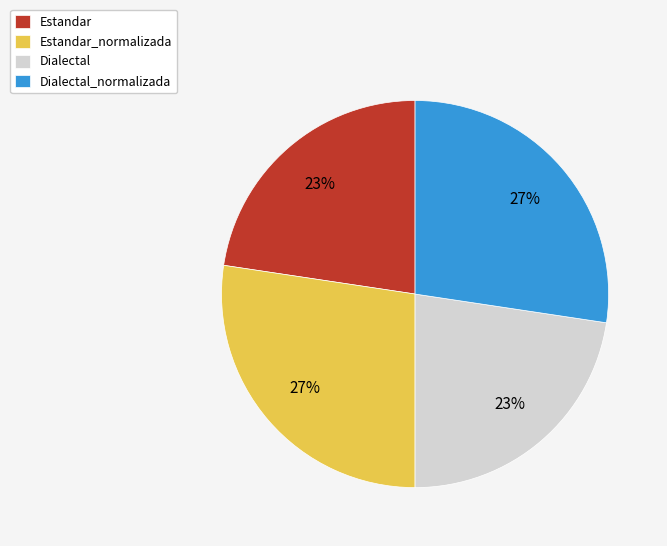

Do Estandar_normalizada and Dialectal_normalizada together represent more than half of the pie?

Yes